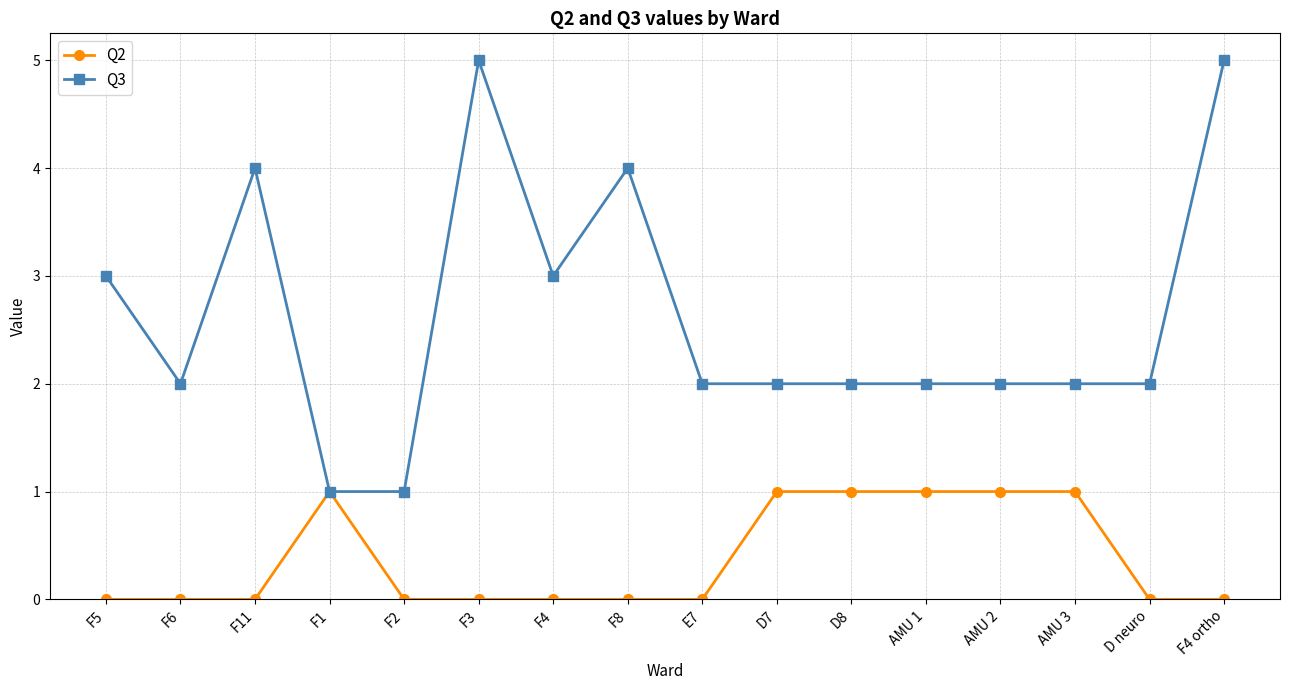

What is the difference between the highest and lowest values at D8?

1